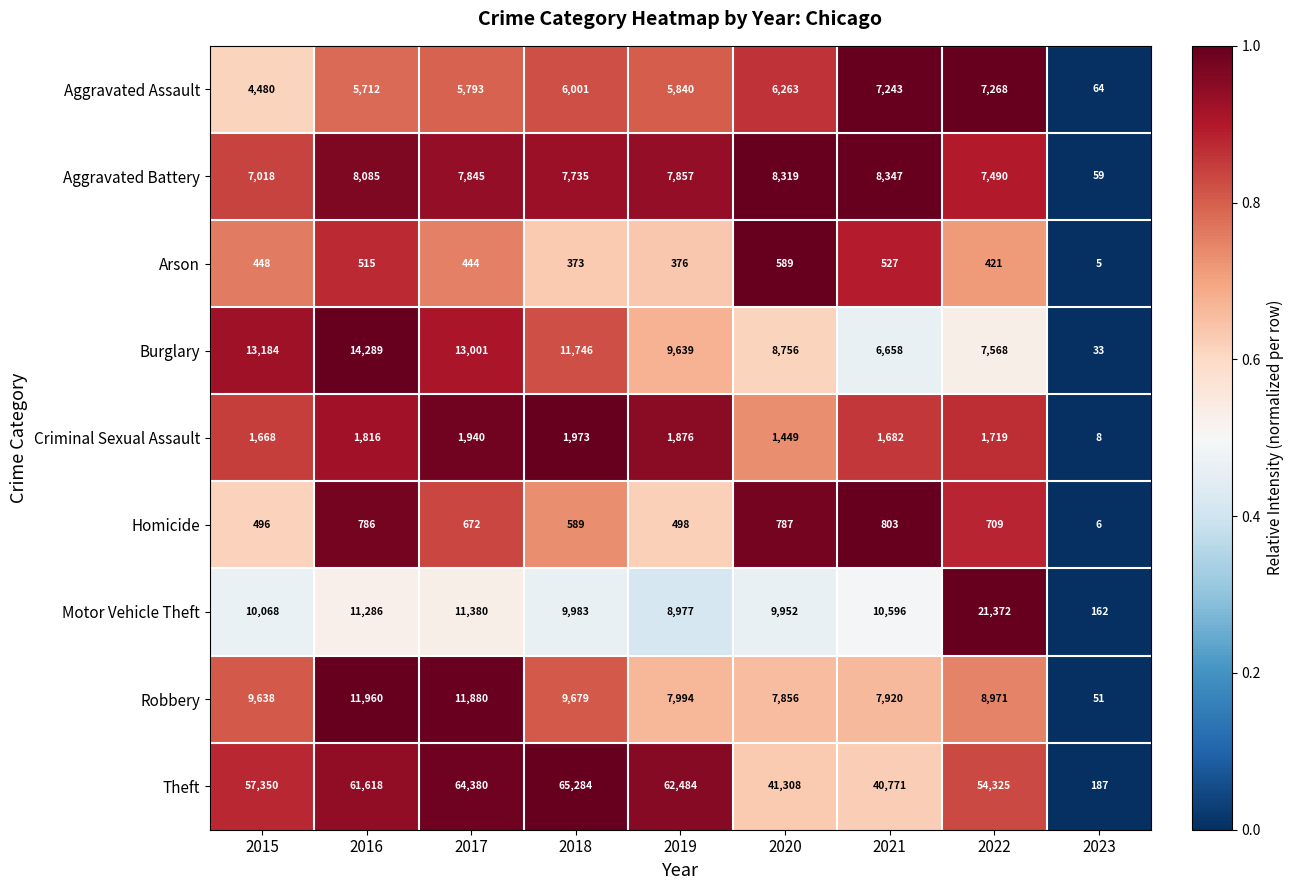

Which series has the widest spread of values?

Theft